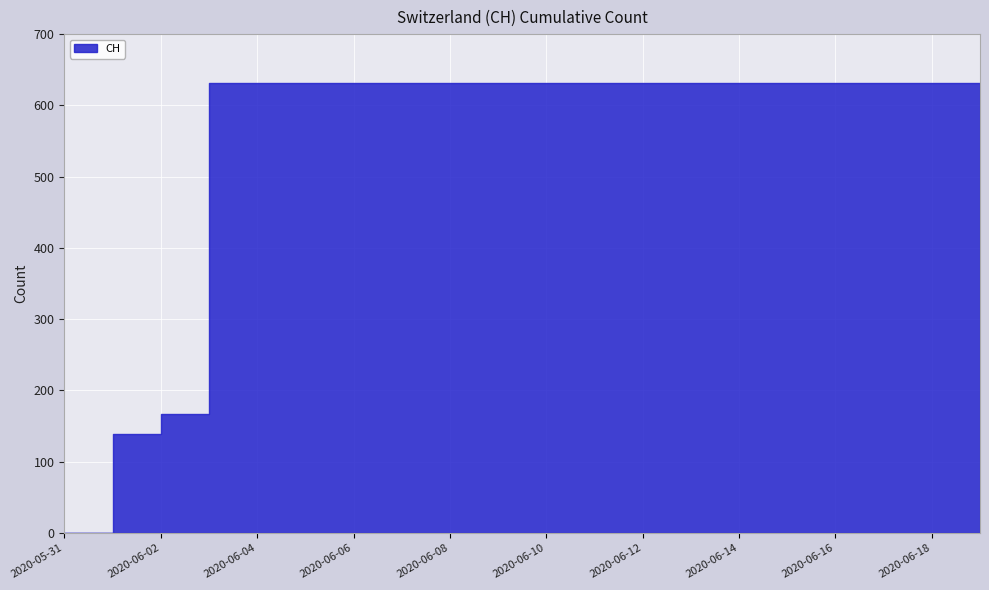

Reading left to right, transcribe all the data shown in this chart.

2020-05-31=0	2020-06-01=139	2020-06-02=167	2020-06-03=631	2020-06-04=631	2020-06-05=631	2020-06-06=631	2020-06-07=631	2020-06-08=631	2020-06-09=631	2020-06-10=631	2020-06-11=631	2020-06-12=631	2020-06-13=631	2020-06-14=631	2020-06-15=631	2020-06-16=631	2020-06-17=631	2020-06-18=631	2020-06-19=631